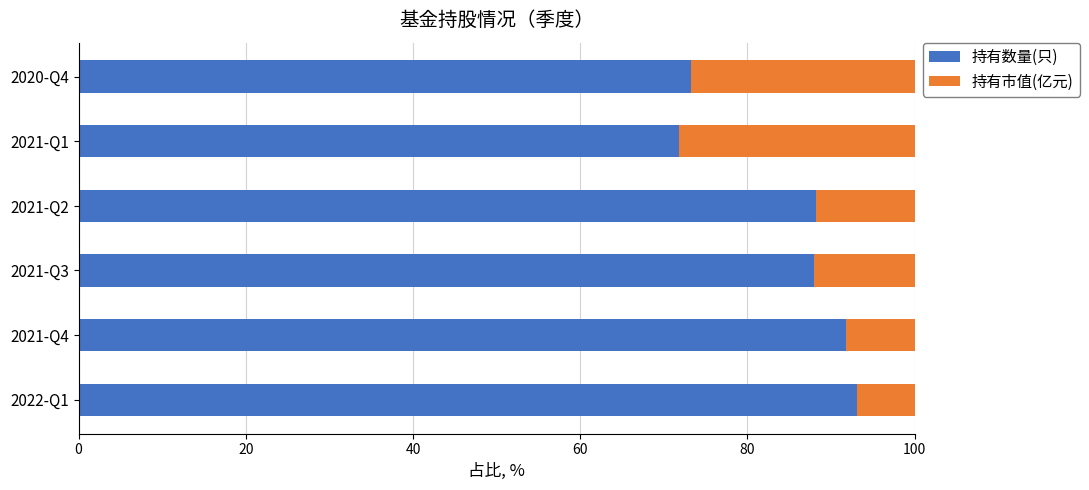

The 持有数量(只) series shows 88.0 at 2021-Q3. True or false?

True